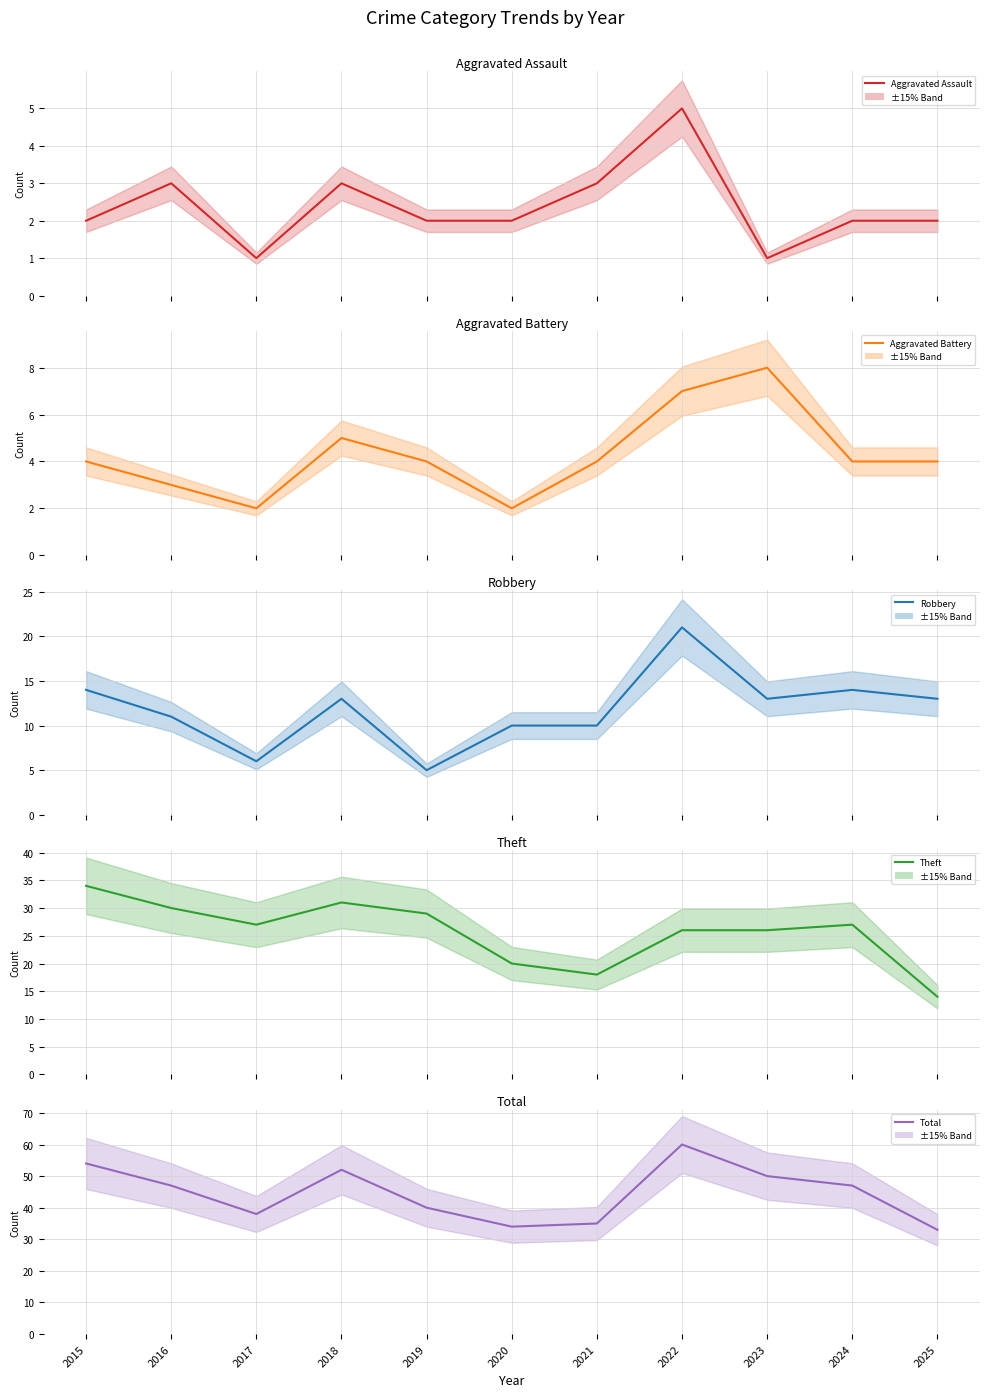

List the series in order of their peak value, lowest first.

Aggravated Assault, Aggravated Battery, Robbery, Theft, Total